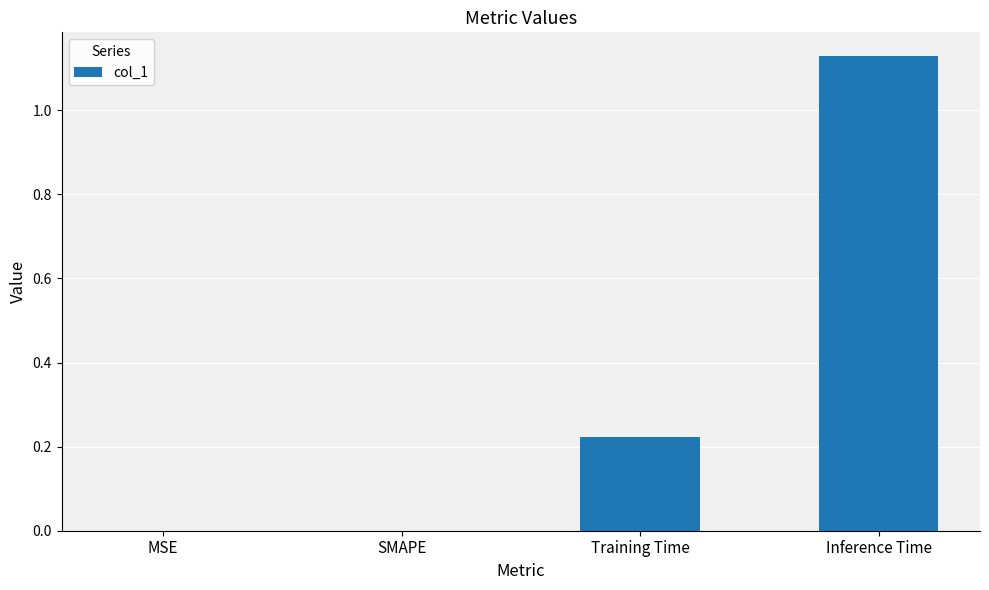

What is the sum of all values?

1.4